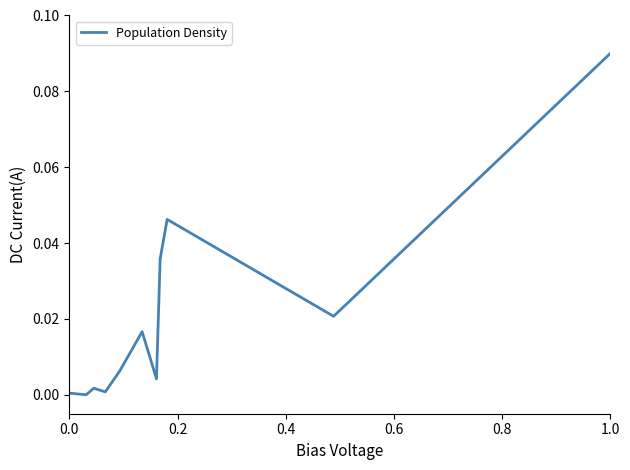

Is this an area chart (filled region under the line)?

No